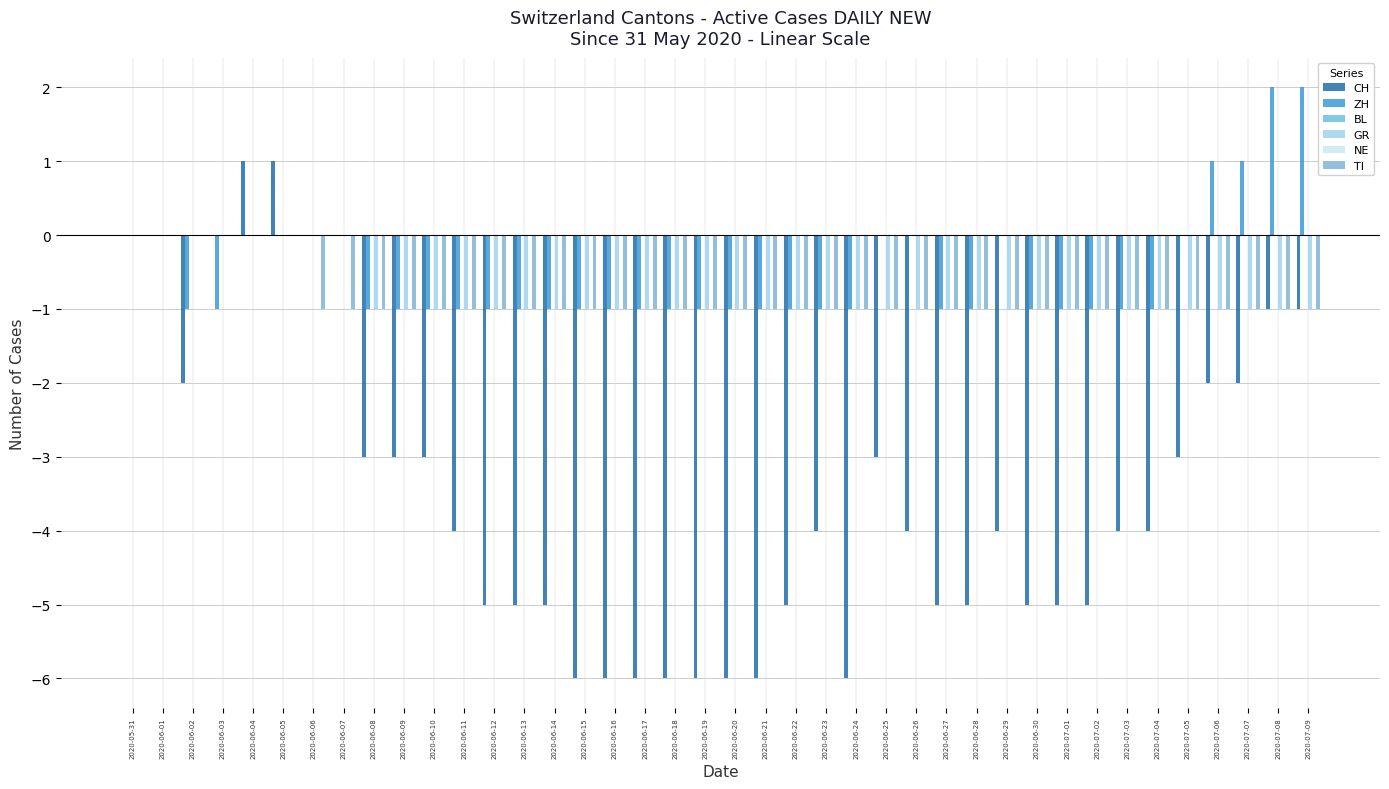

How many negative values does the CH series have?

33